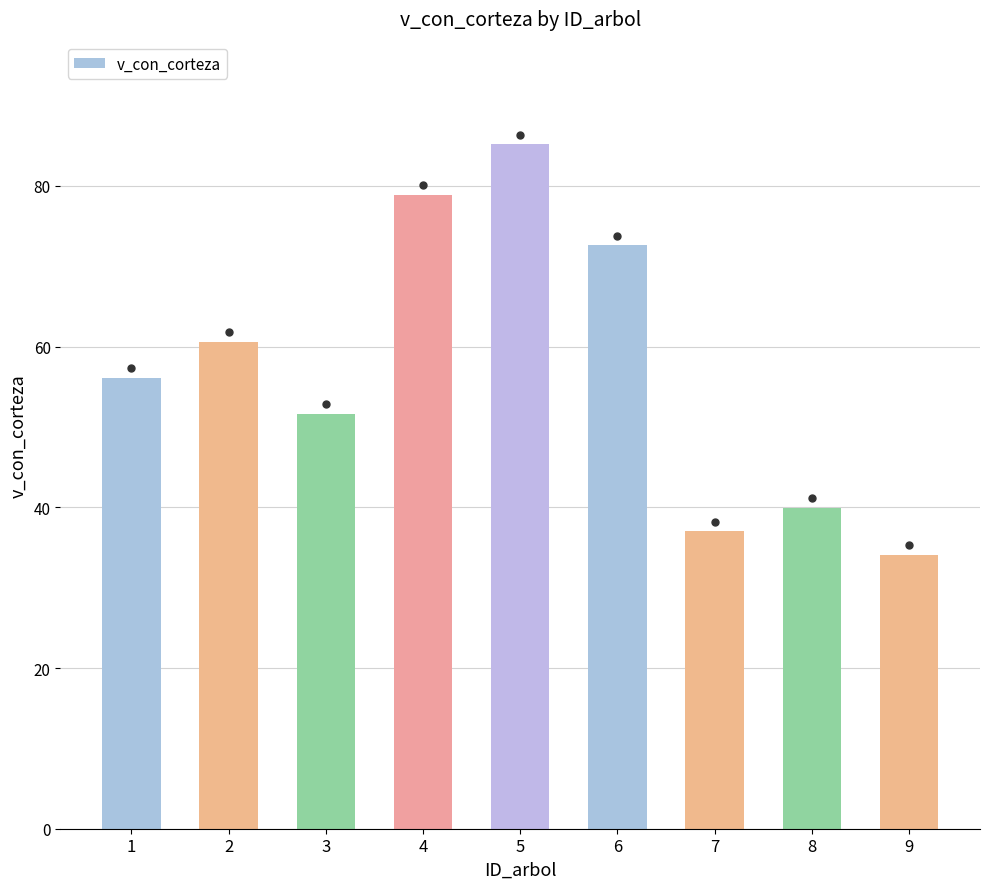

What is the value of the 8th bar from the left?

39.9